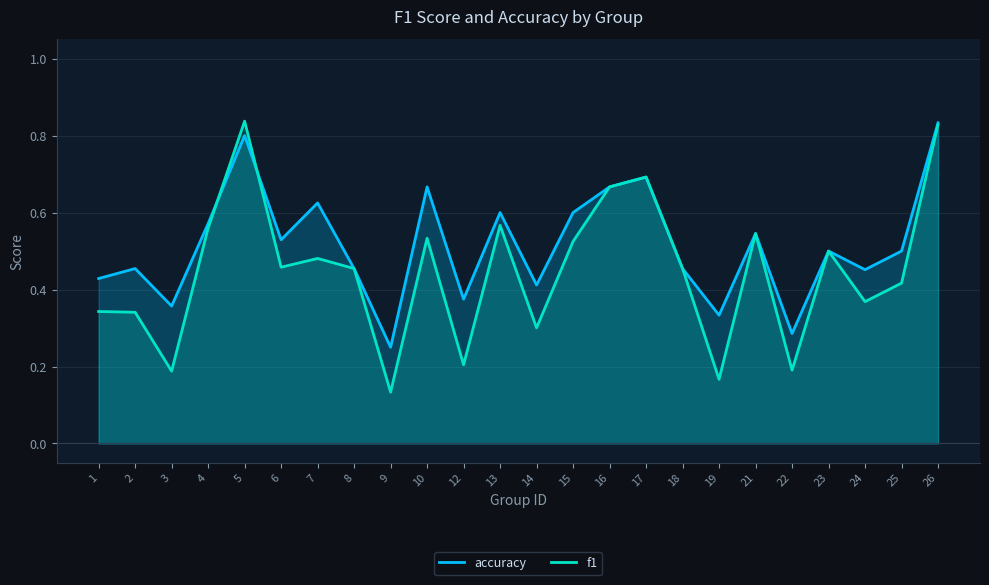

In f1, how many points are lower than both neighbors (excluding endpoints)?

8